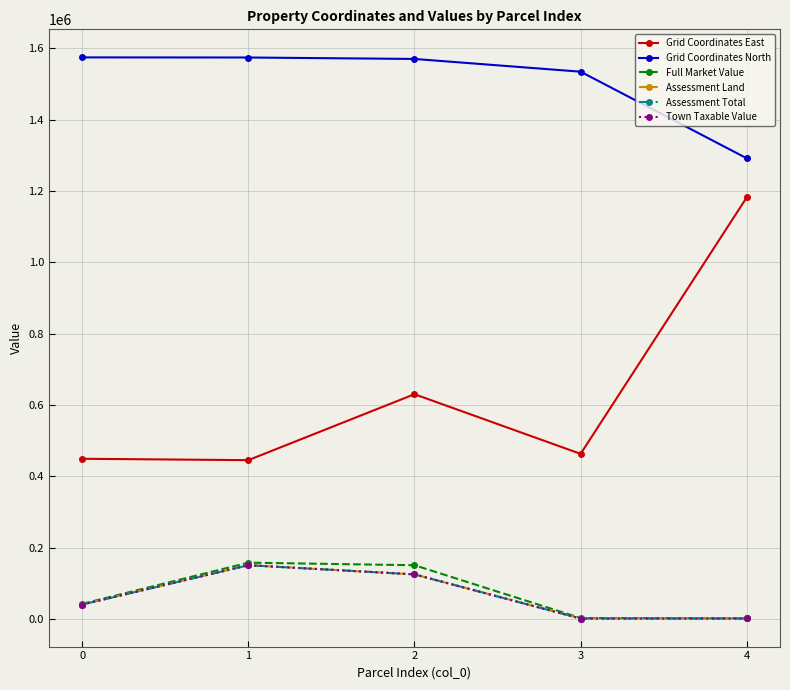

Reading left to right, list all the values displayed in this chart.

Grid Coordinates East: 0=449436	1=445530	2=630465	3=463225	4=1182401
Grid Coordinates North: 0=1574850	1=1574540	2=1570478	3=1534750	4=1291864
Full Market Value: 0=42618	1=158115	2=150964	3=2941	4=2000
Assessment Land: 0=40700	1=151000	2=125300	3=1500	4=1600
Assessment Total: 0=40700	1=151000	2=125300	3=1500	4=1600
Town Taxable Value: 0=40700	1=151000	2=125300	3=1500	4=1600